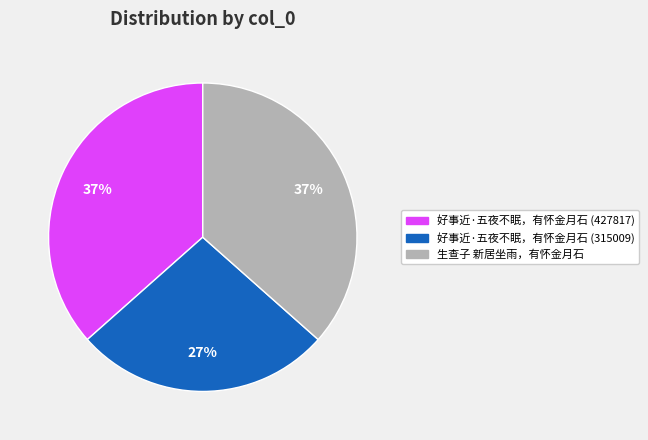

Is the sum of 好事近·五夜不眠，有怀金月石 (427817) and 生查子 新居坐雨，有怀金月石 greater than half?

Yes